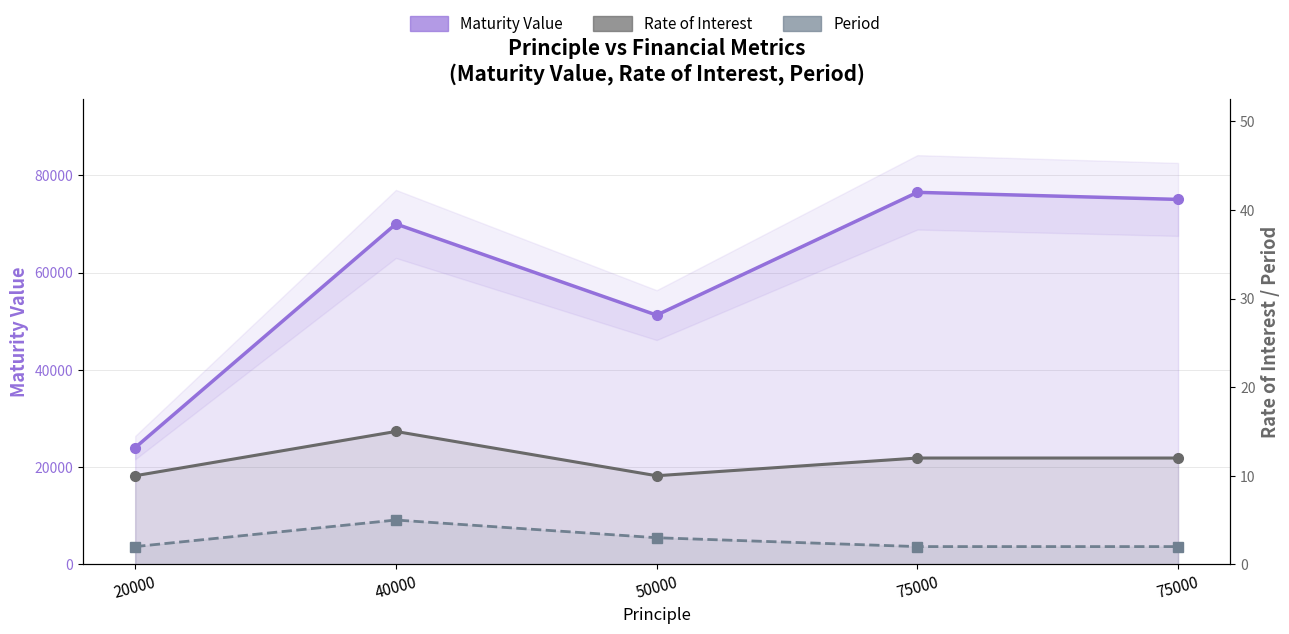

Between 20000 and 75000, which is larger?

75000